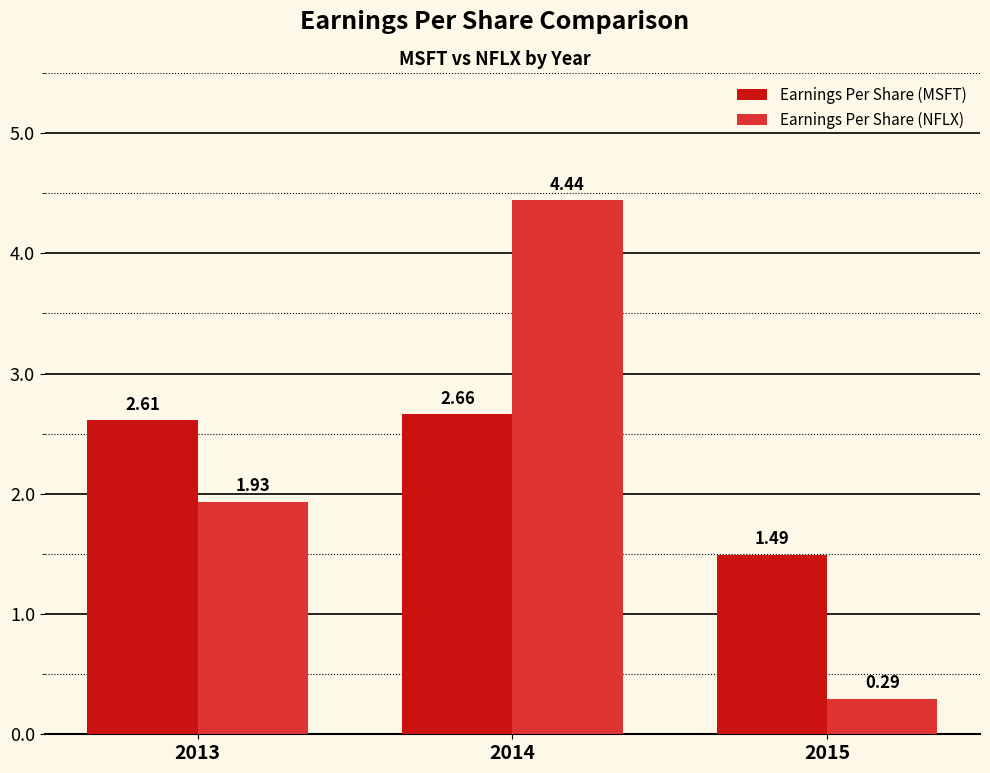

What is the spread (max minus min) of values at 2013?

0.7